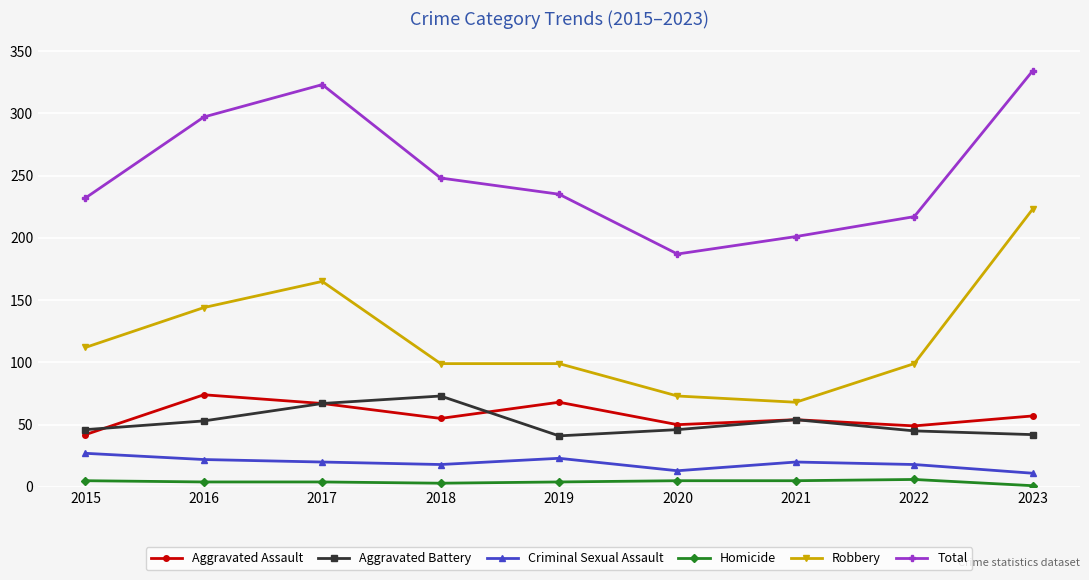

How many data points does each series have?

9